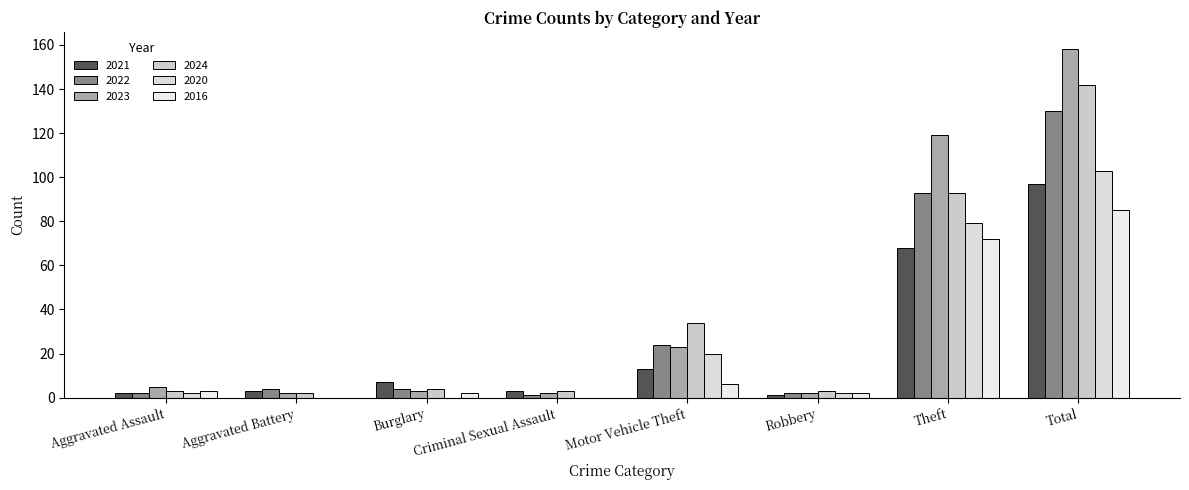

Does the chart contain stacked bars?

No